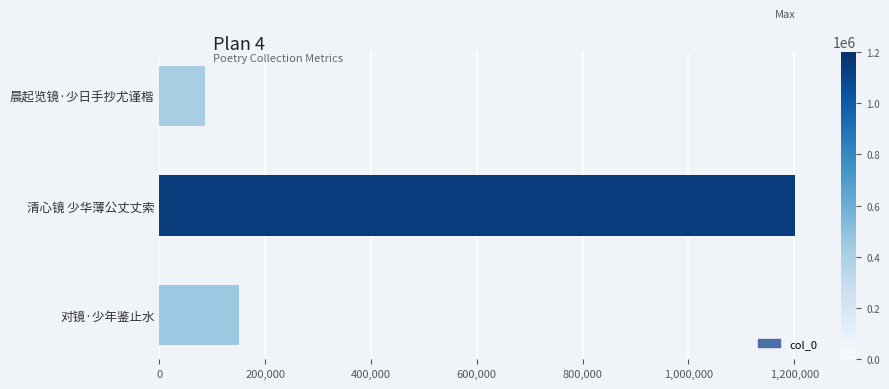

At which category does the chart reach its peak across all series?

清心镜 少华薄公丈丈索